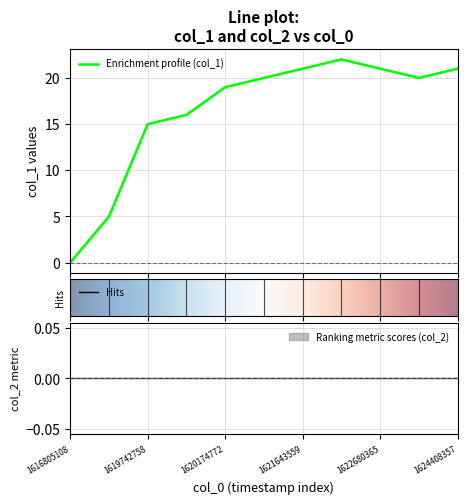

Between 1619656367 and 1620174772, which is larger?

1620174772